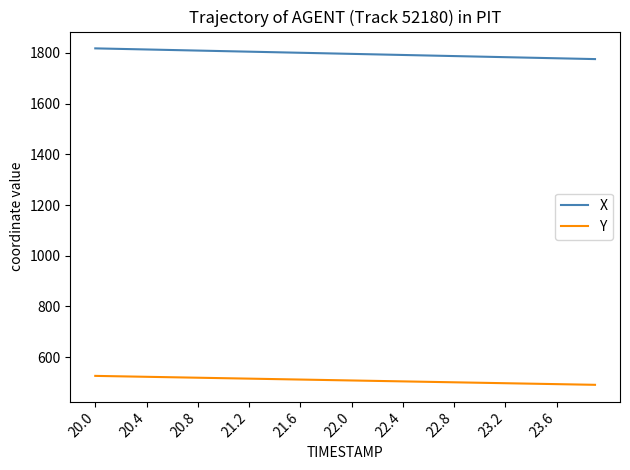

True or false: Y and X intersect in this chart.

False